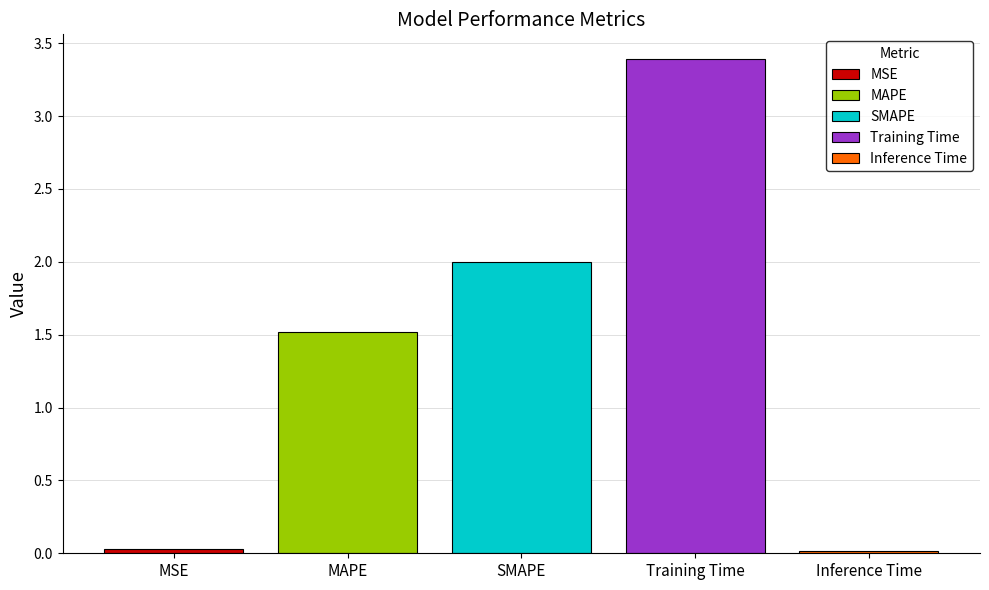

List the labels in order of MAPE value, smallest first.

SMAPE